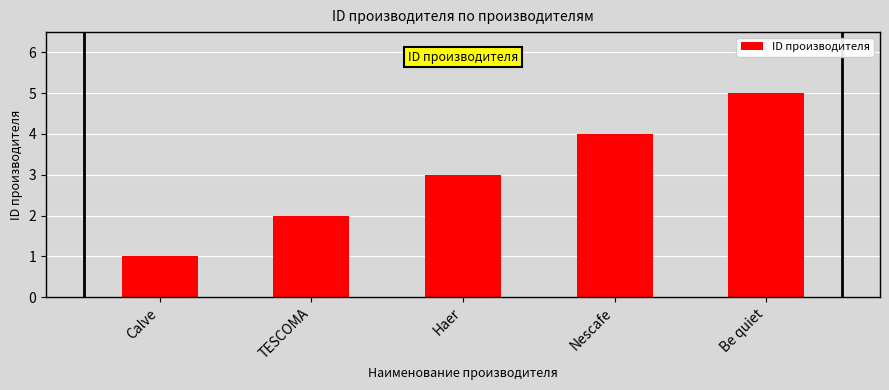

Does the chart contain any negative values?

No